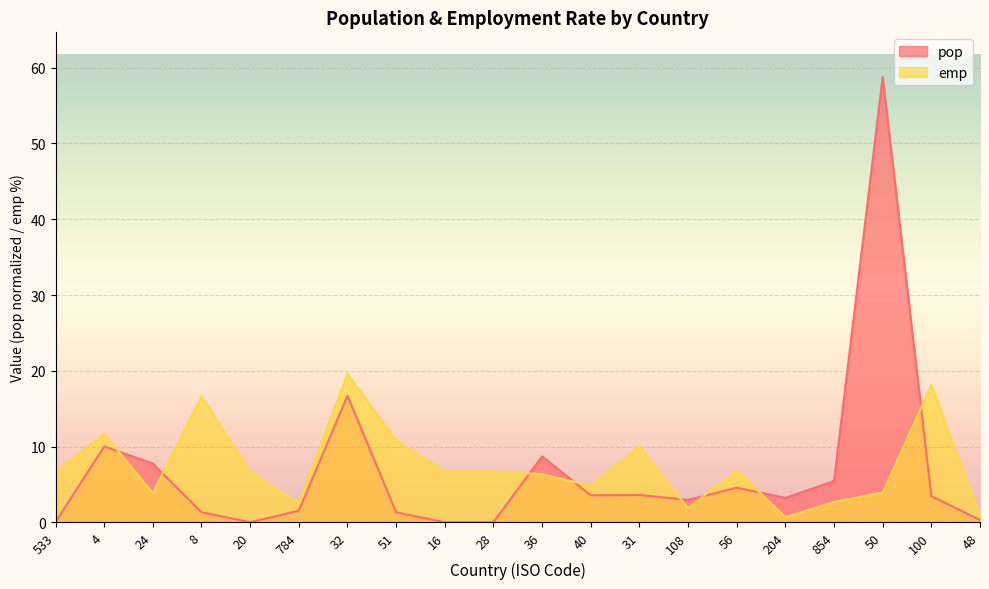

What are all the series names shown in the legend?

pop, emp